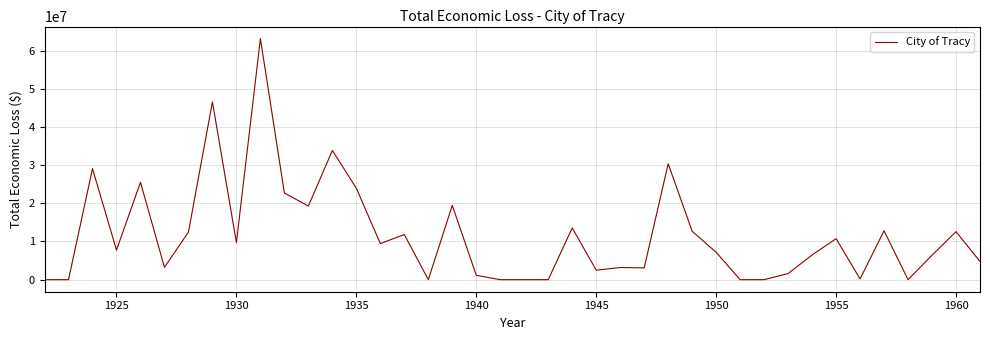

What is the maximum value shown in the chart?

63130095.9